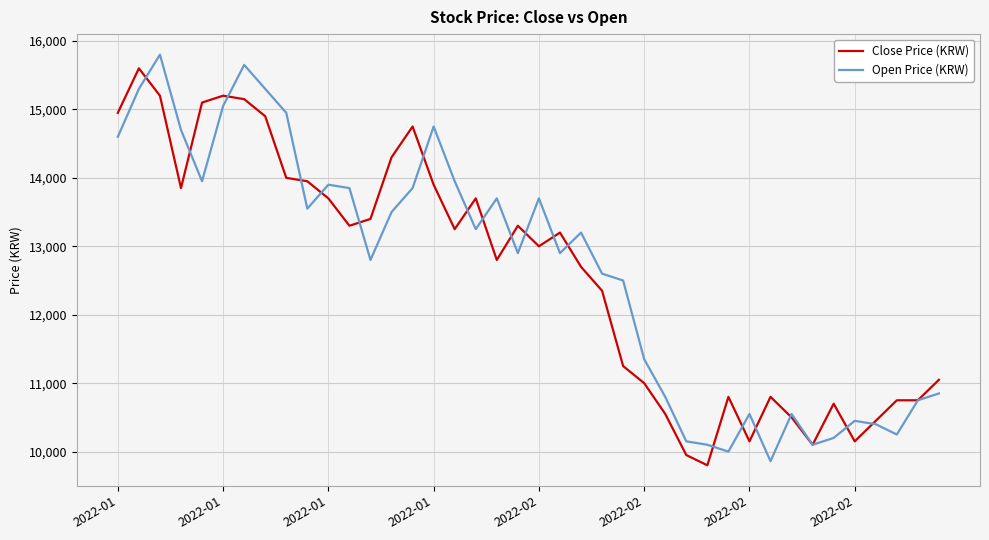

What is the lowest value of the Close Price (KRW) series?

9800